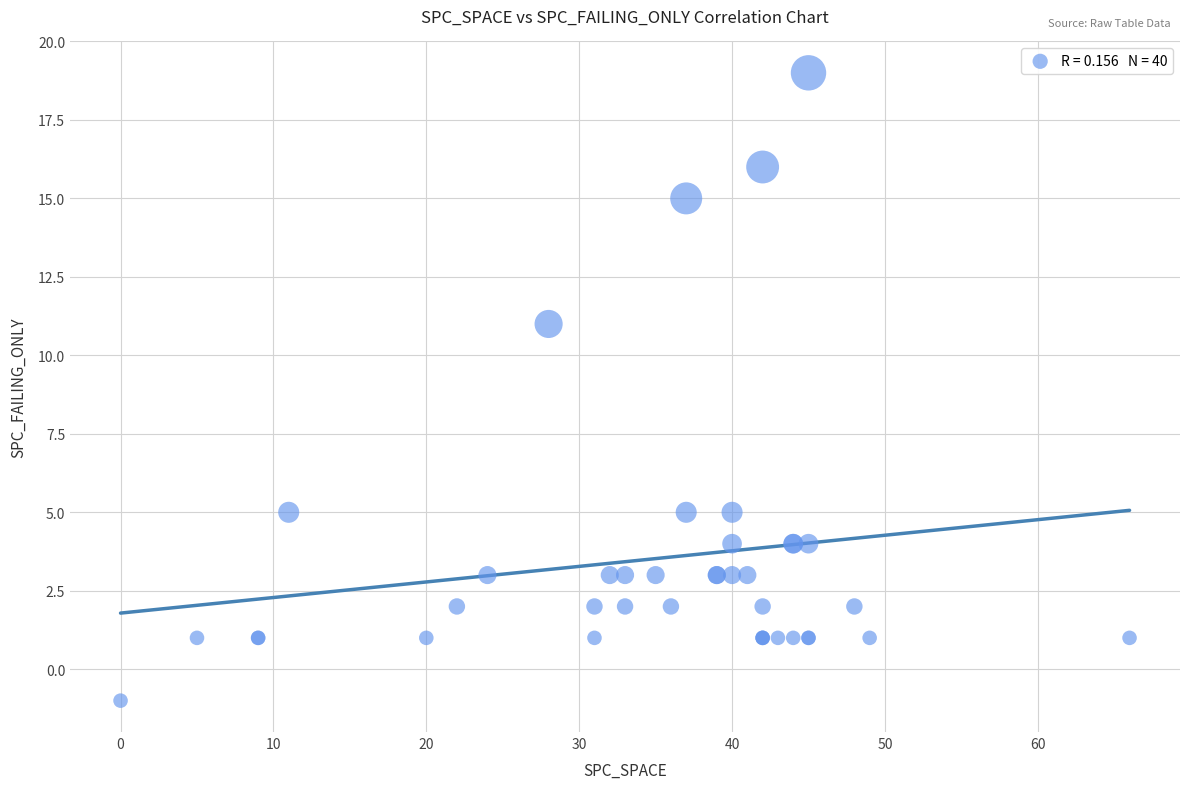

What Y value in the scatter plot is closest to 9?

11